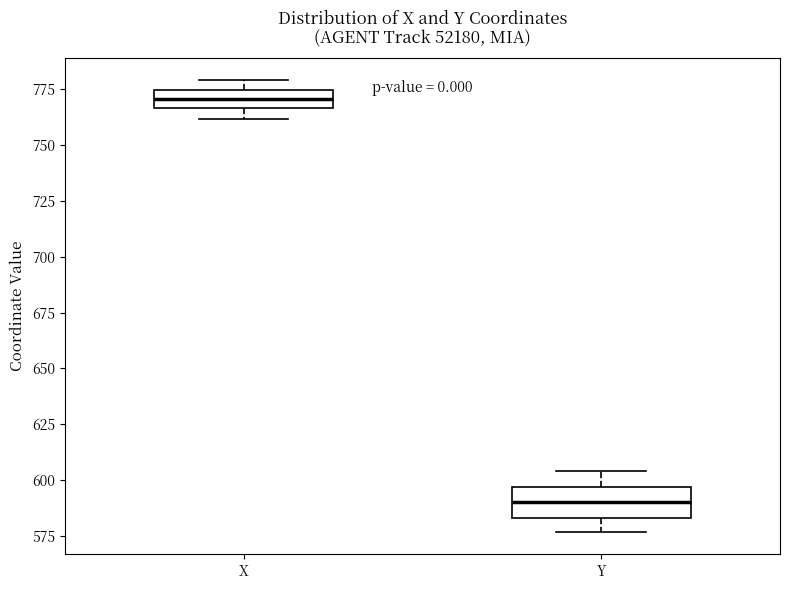

Reading left to right, read every box against the y-axis: the position of its median line, the range the box covers, and the ends of its whiskers. The values are not printed on the chart, so give them approximately, as read against the axis.

X: median 770, box 765 to 775, whiskers 760 to 780
Y: median 590, box 585 to 595, whiskers 575 to 605